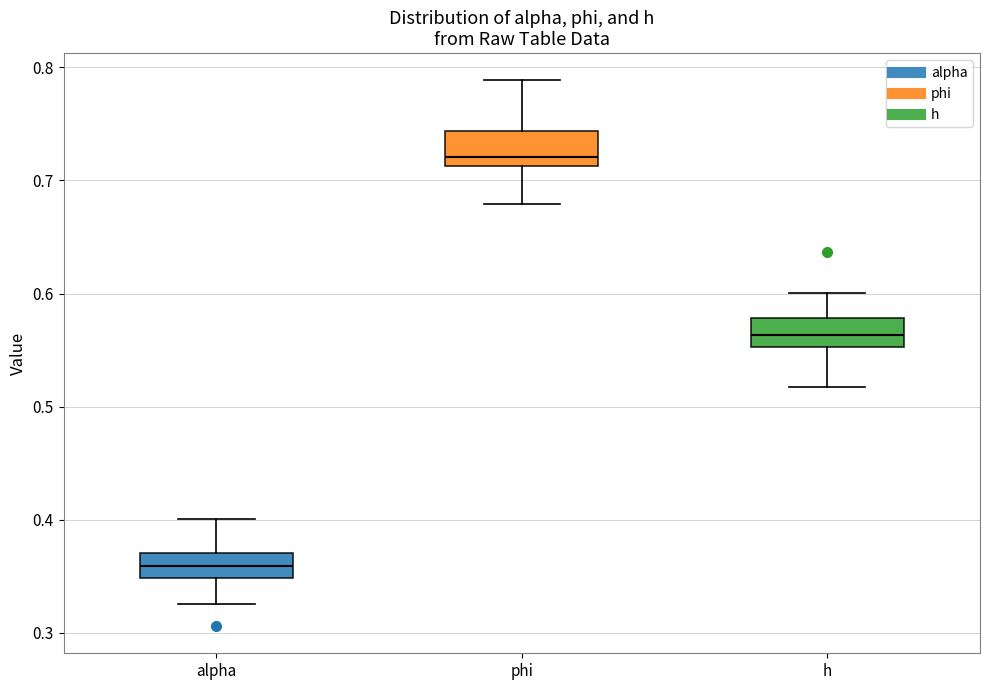

Reading left to right, read every box against the y-axis: the position of its median line, the range the box covers, and the ends of its whiskers. The values are not printed on the chart, so give them approximately, as read against the axis.

alpha: median 0.36, box 0.35 to 0.37, whiskers 0.33 to 0.40
phi: median 0.72, box 0.71 to 0.74, whiskers 0.68 to 0.79
h: median 0.56, box 0.55 to 0.58, whiskers 0.52 to 0.60